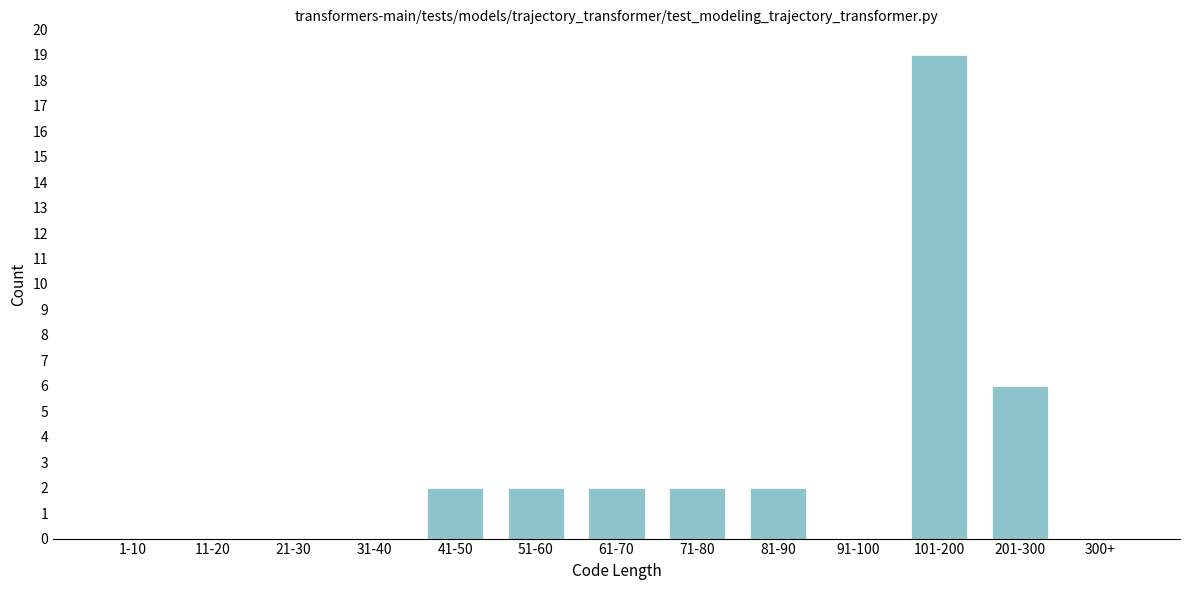

Reading left to right, what are all the values shown in this chart?

1-10=0	11-20=0	21-30=0	31-40=0	41-50=2	51-60=2	61-70=2	71-80=2	81-90=2	91-100=0	101-200=19	201-300=6	300+=0